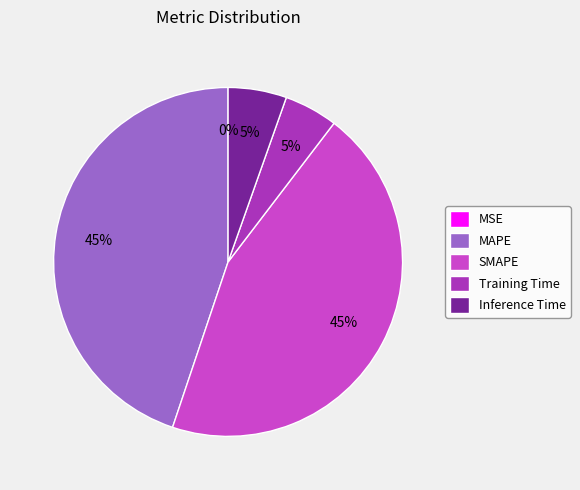

To the nearest percent, what is the difference between the largest and smallest slice percentages?

45%